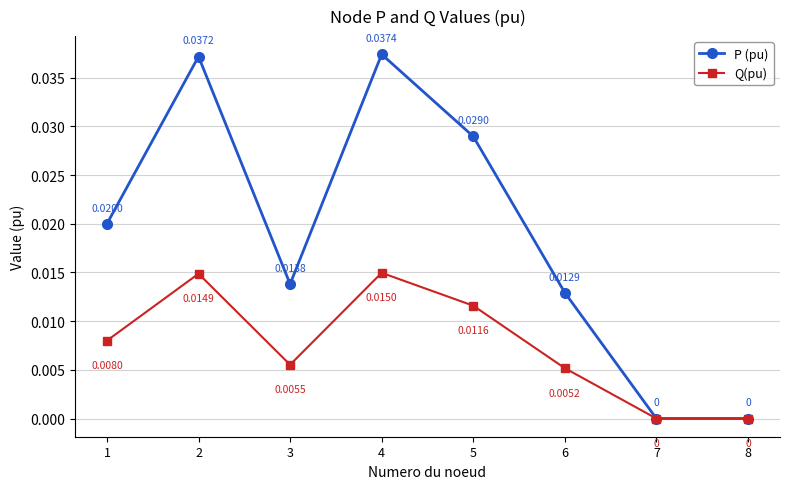

List the series in order of their peak value, lowest first.

Q(pu), P (pu)